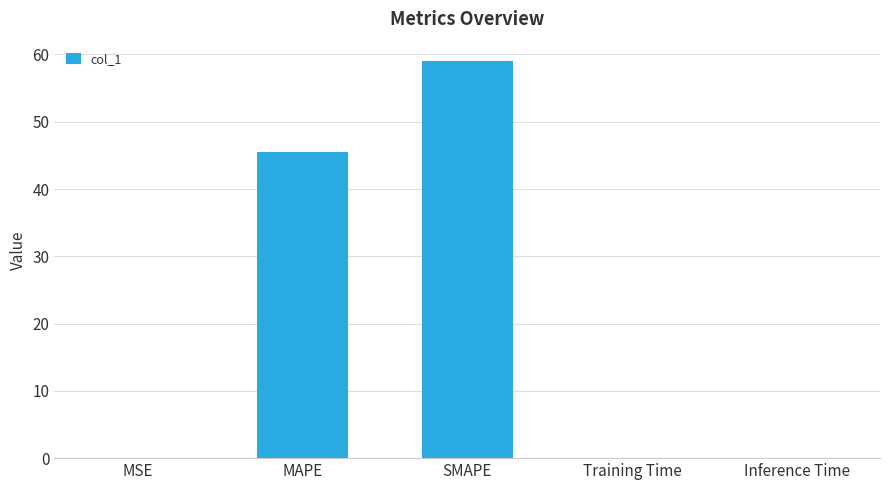

What is the difference between the values at MAPE and MSE?

45.5